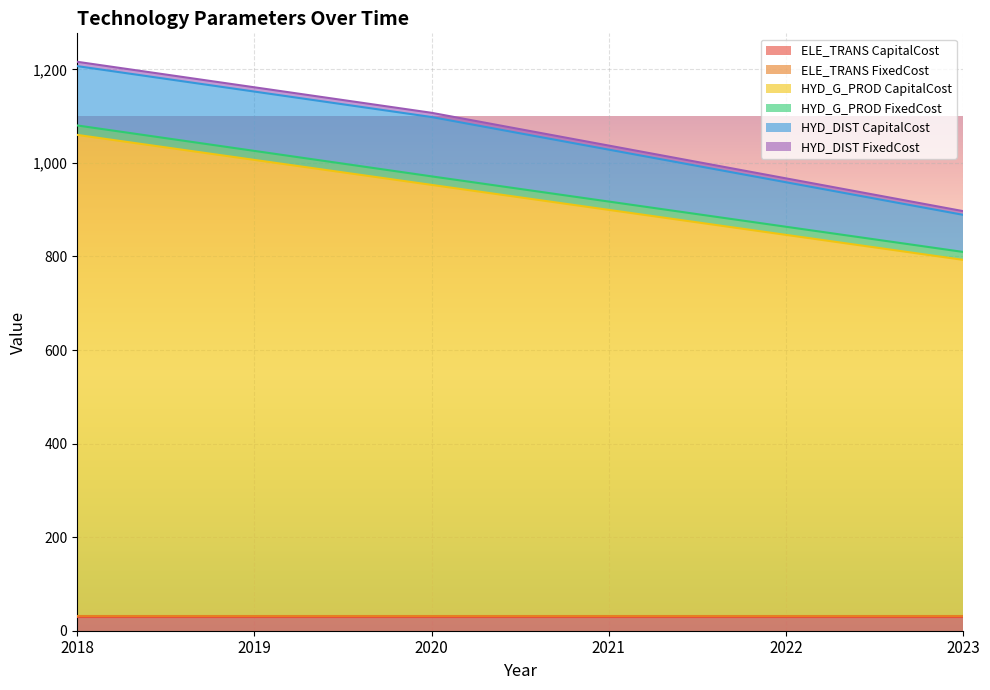

Where is HYD_DIST FixedCost nearest to the value 8?

2023